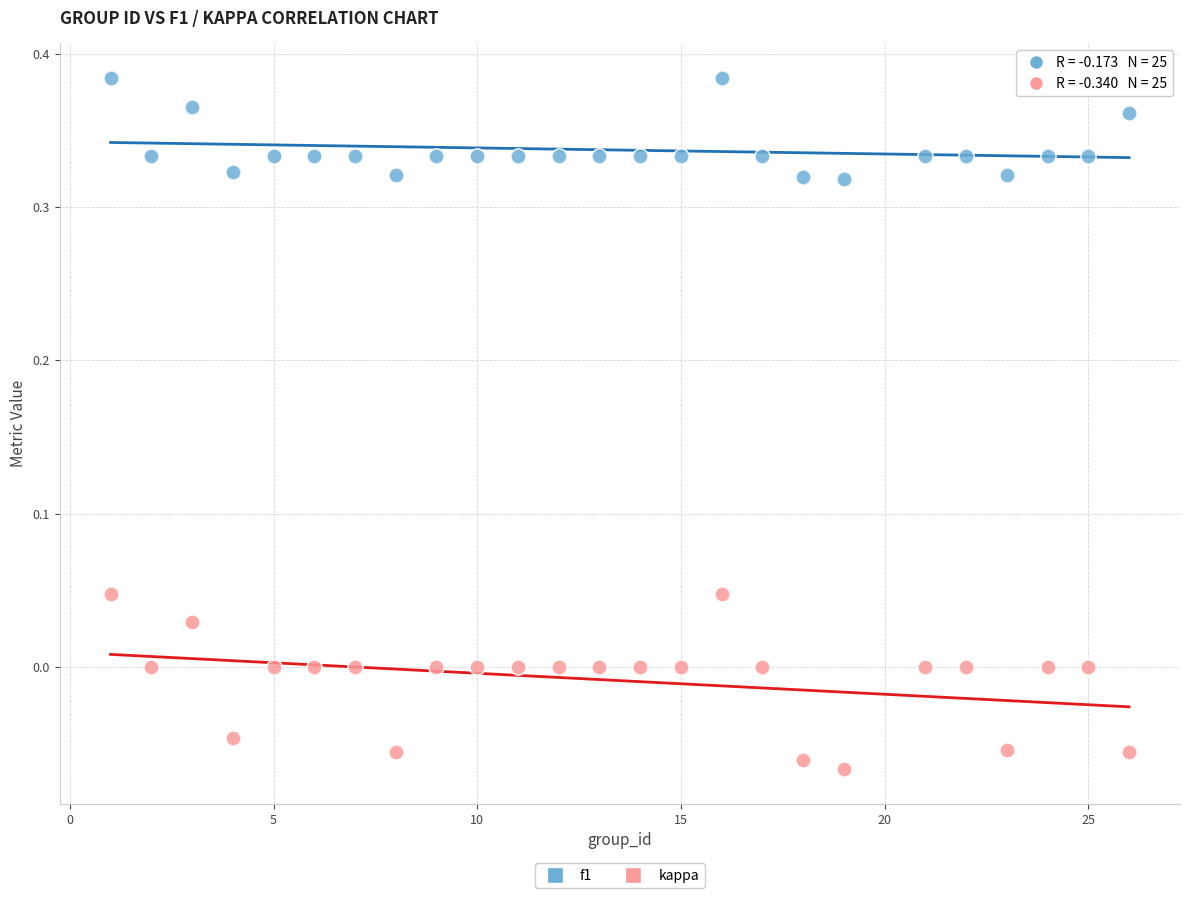

Across all data points, what is the range of X values (max minus min)?

25.0